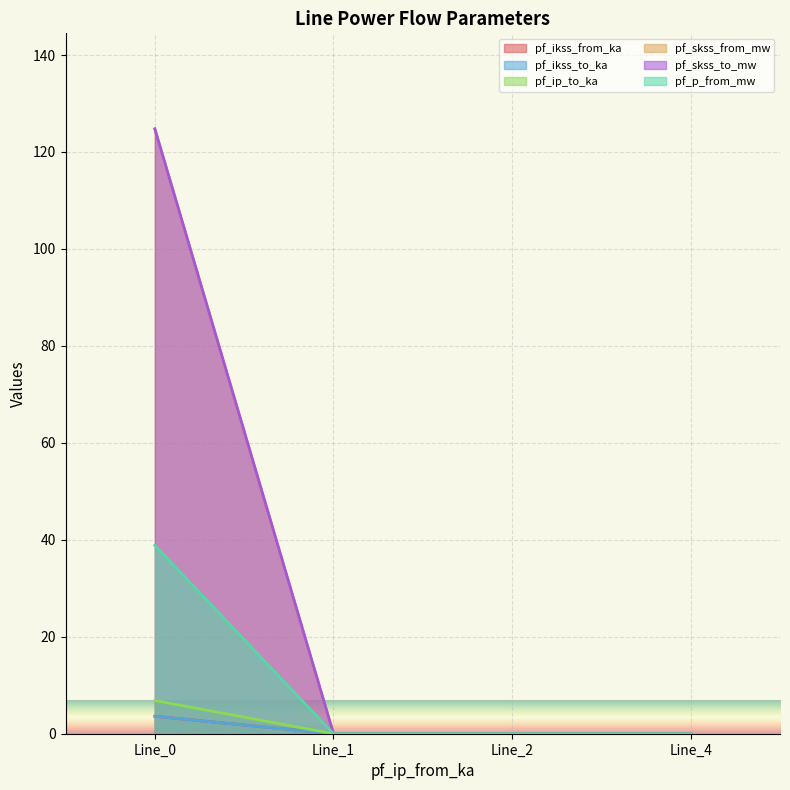

What is the greatest value displayed?

124.8